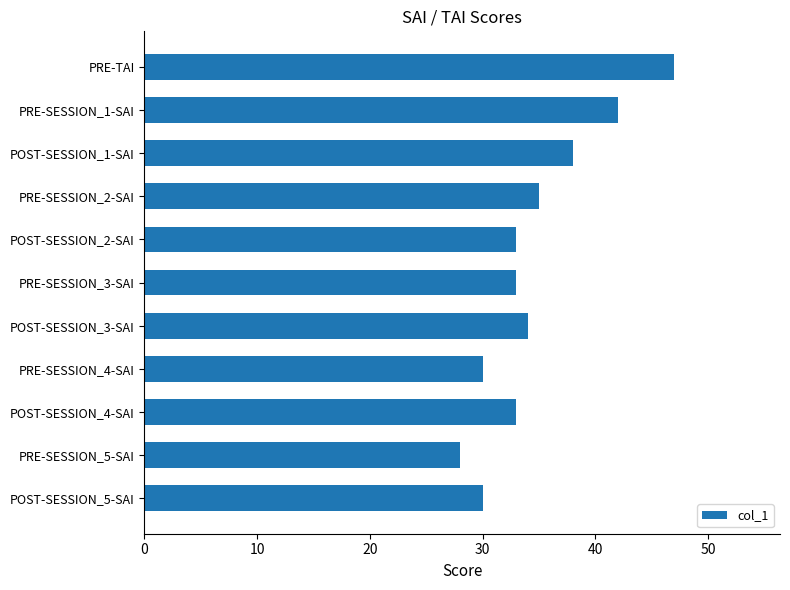

Reading top to bottom, transcribe all the data shown in this chart.

47	42	38	35	33	33	34	30	33	28	30